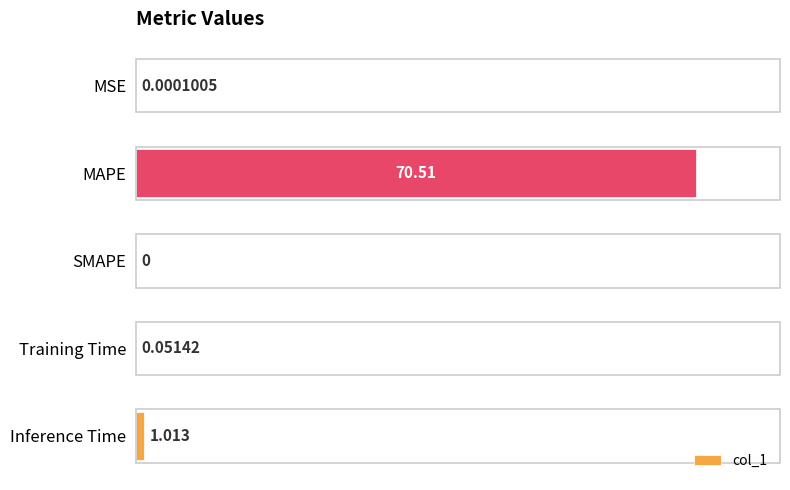

Between Training Time and MSE, which is larger?

Training Time